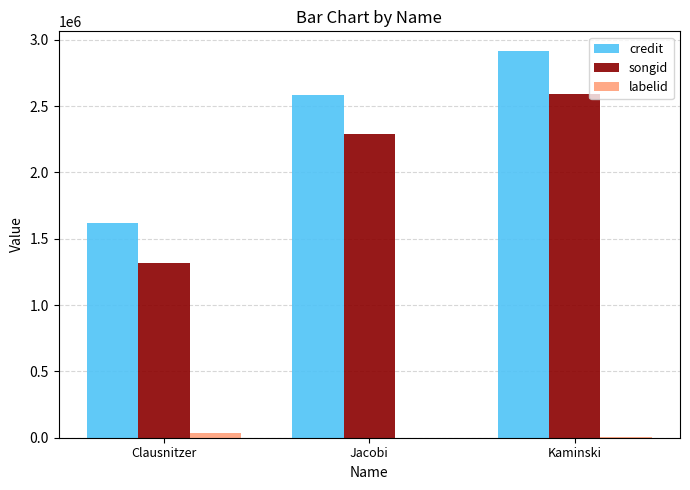

What is the greatest value displayed?

2917858